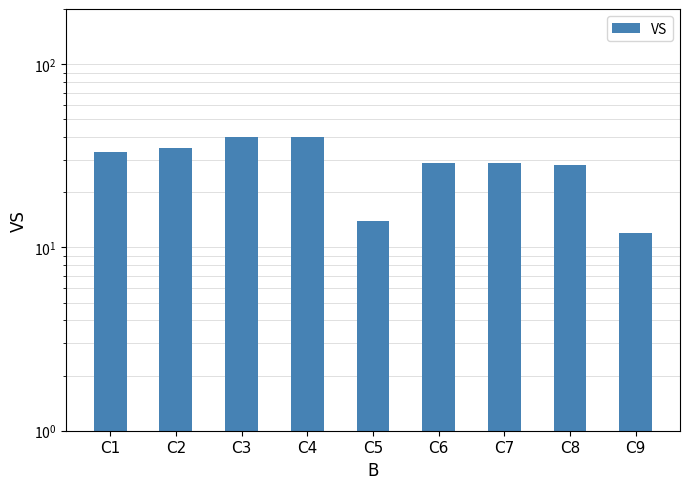

Where does the data first go above 29?

C1